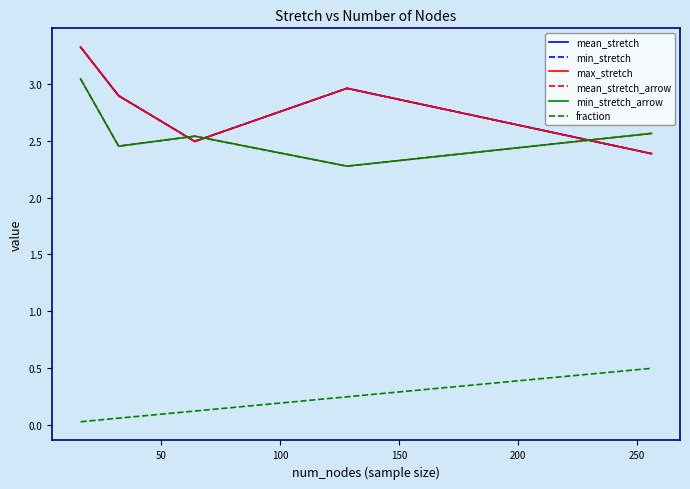

What is the value of the mean_stretch point at the 2nd from the left?

2.9